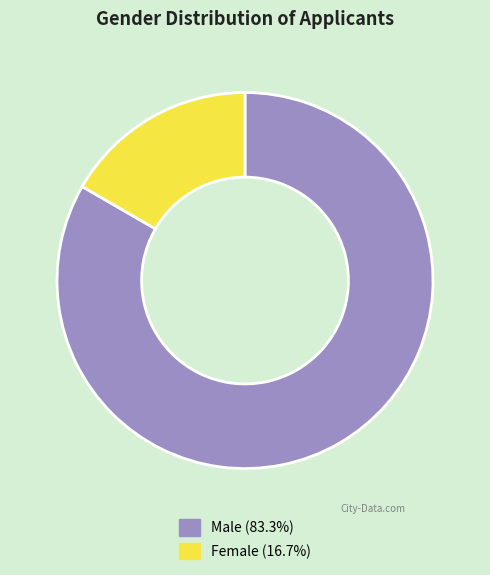

How many slices are in this pie chart?

2